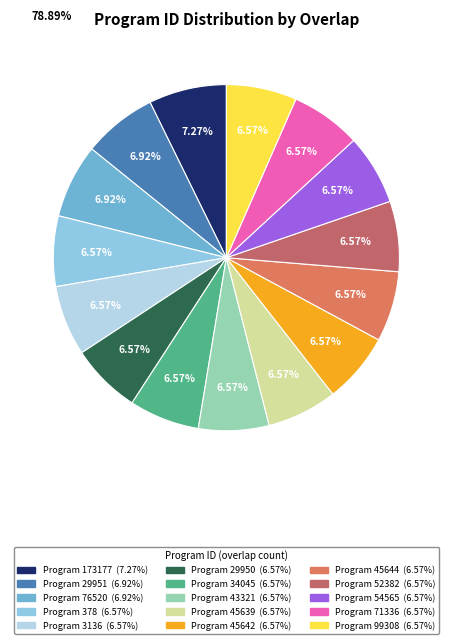

Which slice is the smallest?

378